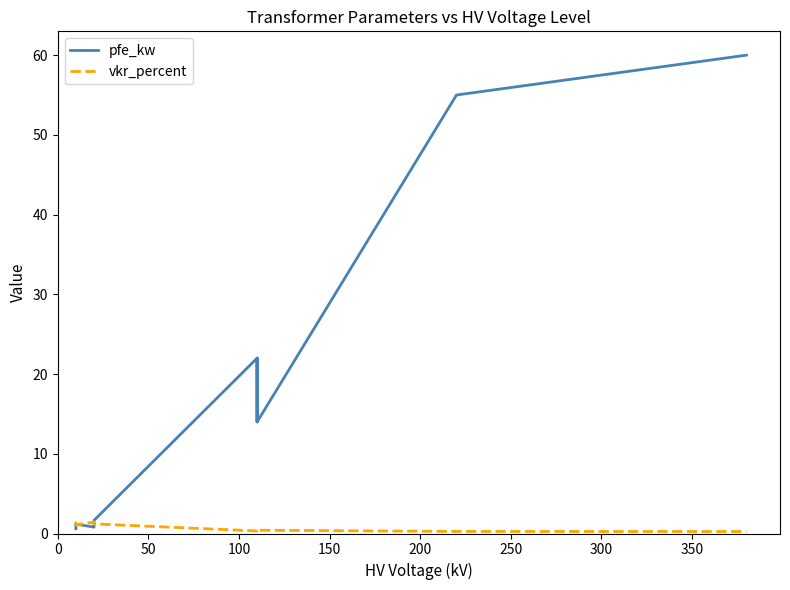

True or false: pfe_kw and vkr_percent intersect in this chart.

True